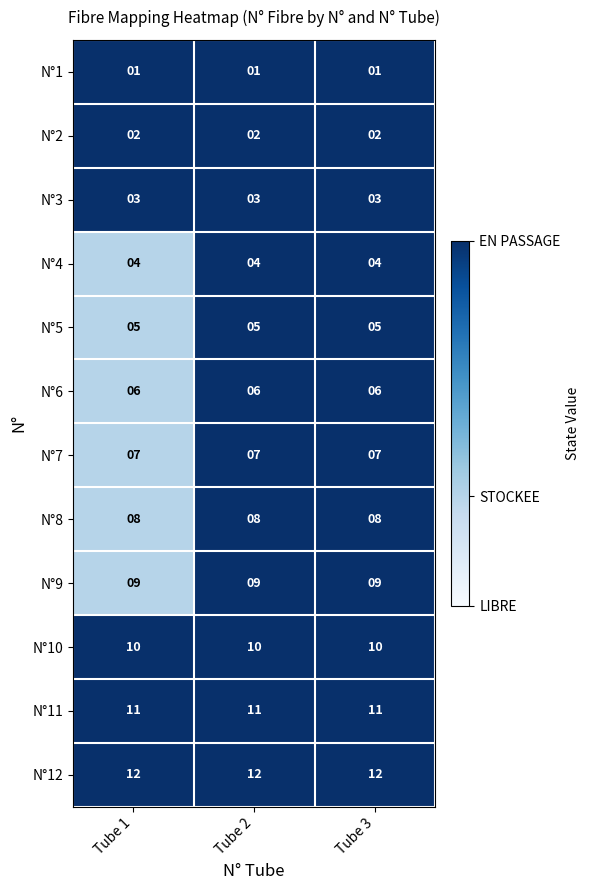

What is the spread (max minus min) of values at Tube 3?

11